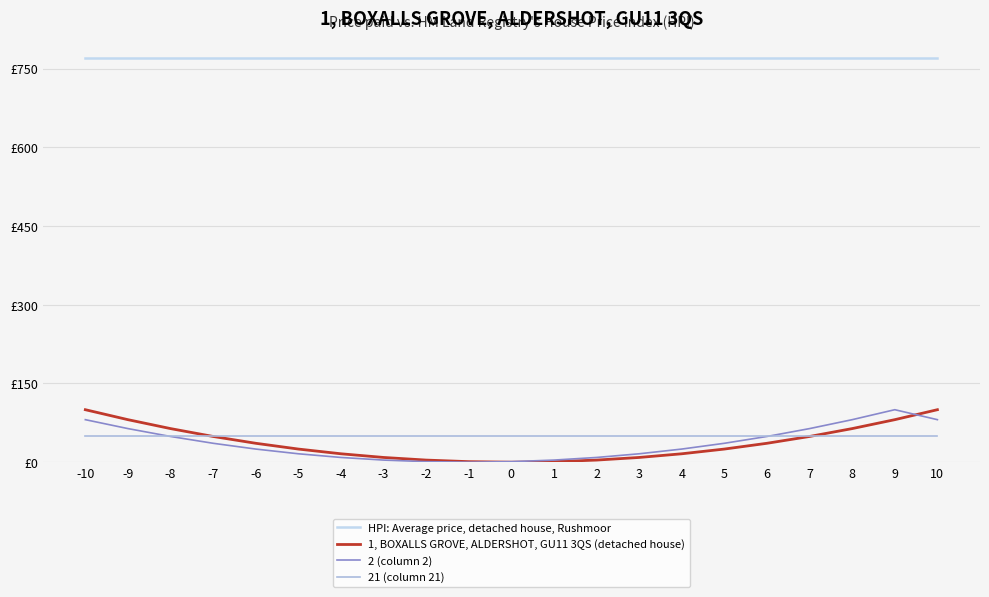

What is the sum of all 1, BOXALLS GROVE, ALDERSHOT, GU11 3QS (detached house) values?

770